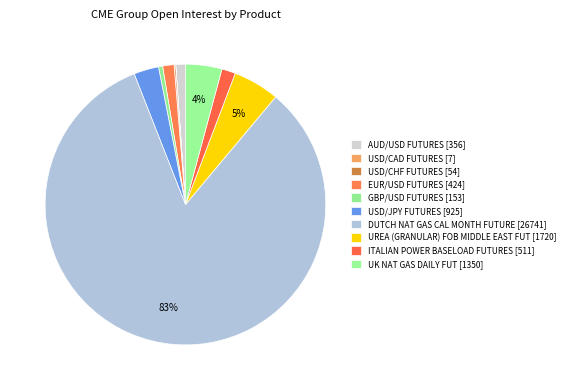

Which category has the smallest portion of the pie?

USD/CAD FUTURES